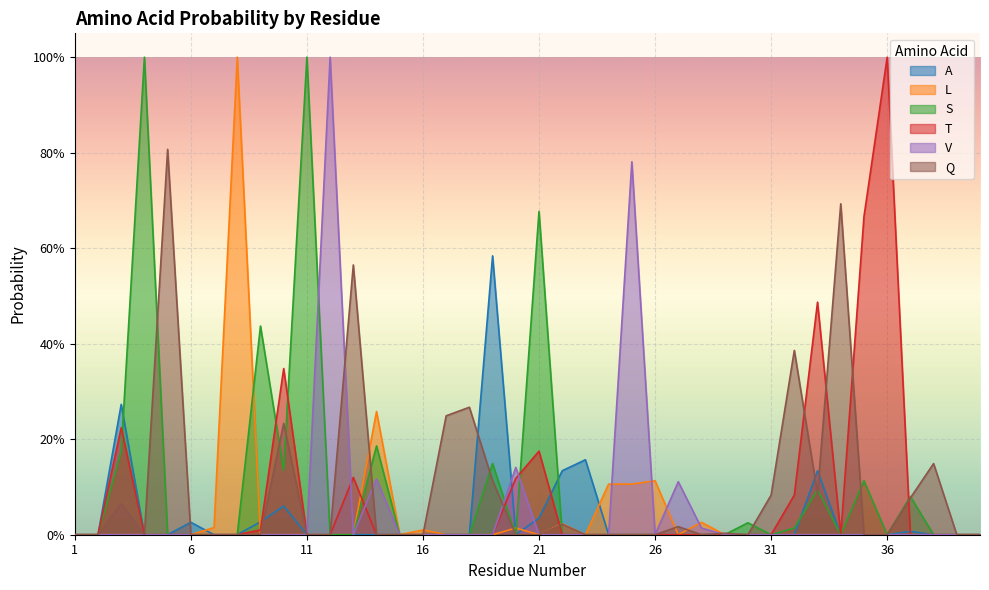

True or false: Q has more than 2 points higher than both neighbors.

True